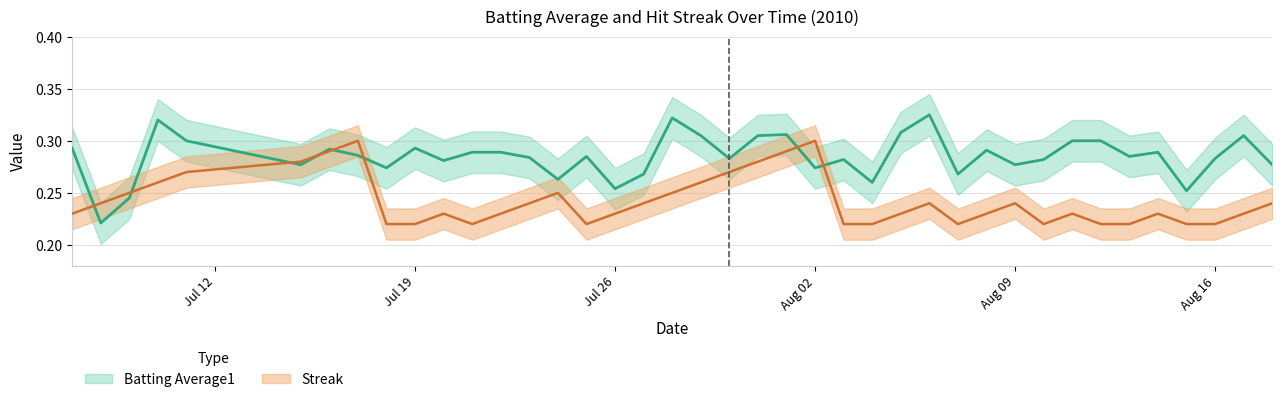

Does the chart display data point markers on the line(s)?

No